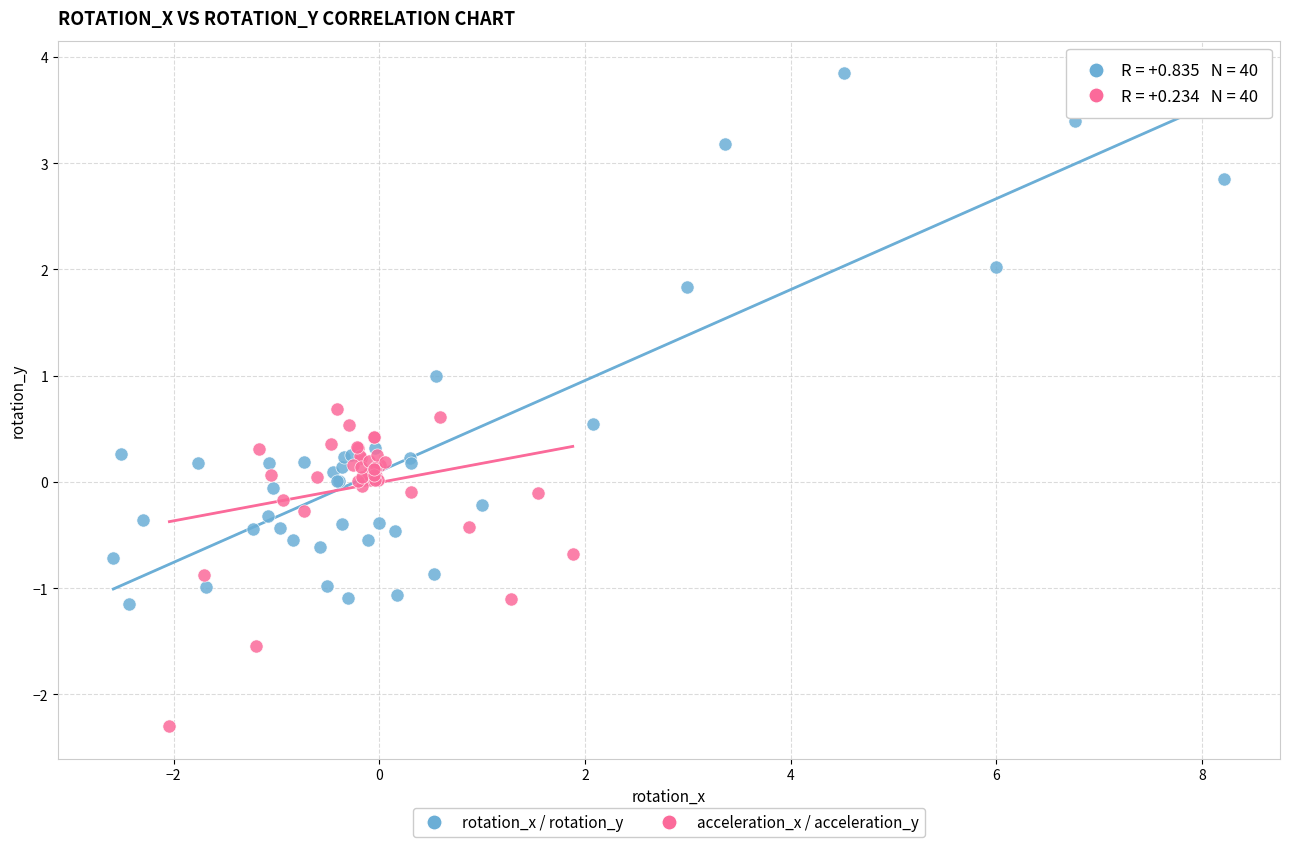

Which series contains the lowest Y value?

acceleration_x / acceleration_y